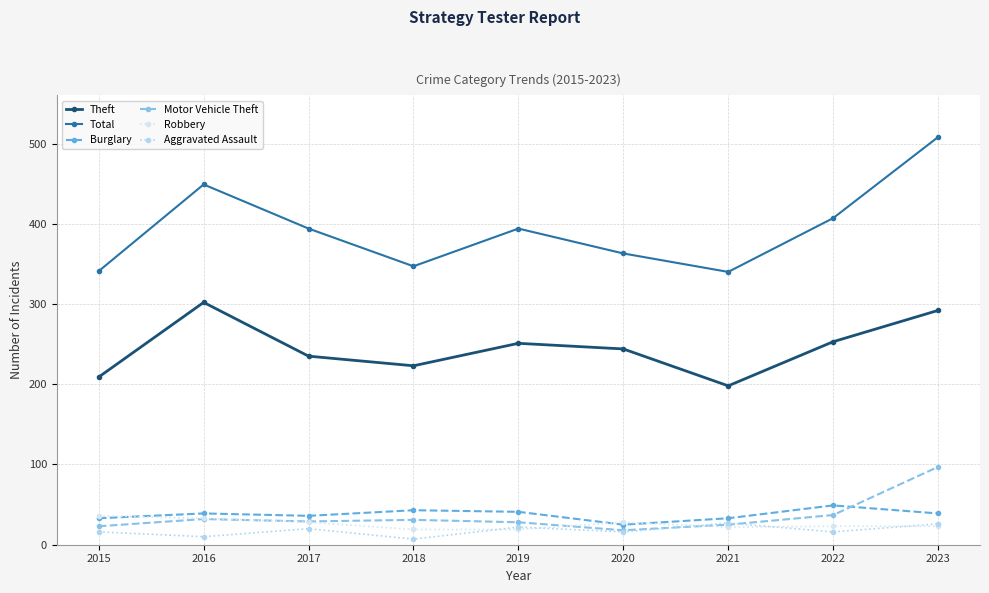

What is the highest value of the Theft series?

302